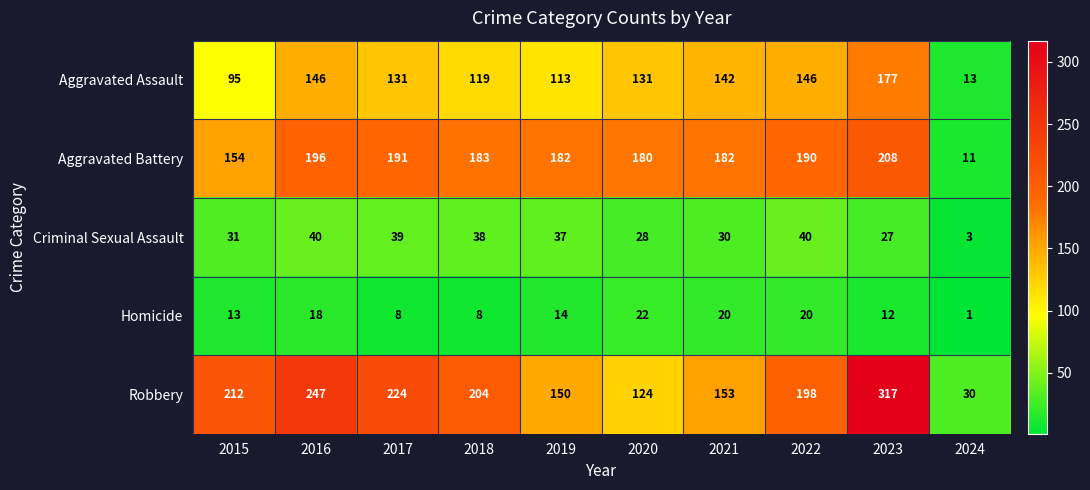

Count the number of data series in this chart.

5